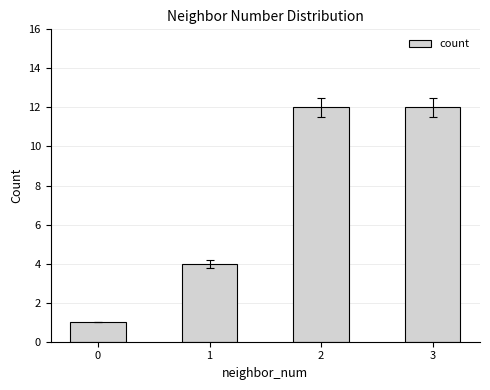

What is the difference between the maximum and second lowest values?

8